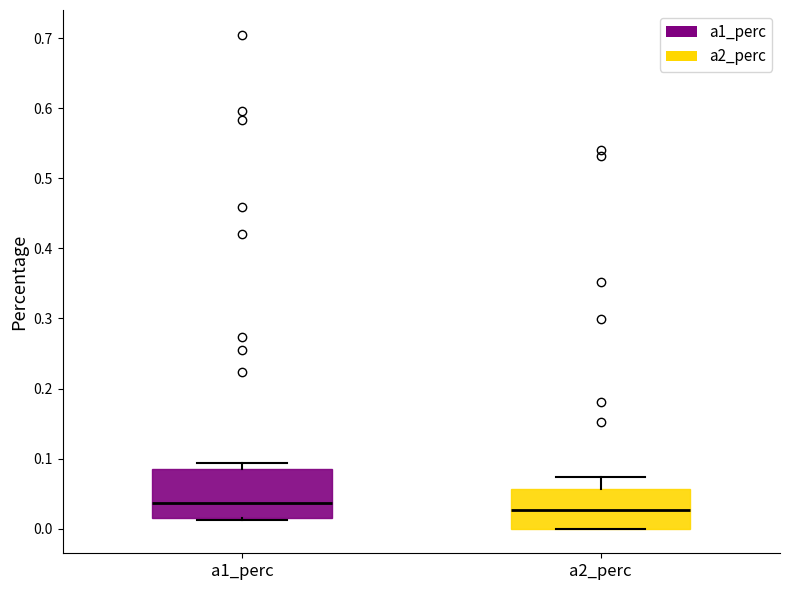

Reading left to right, read every box against the y-axis: the position of its median line, the range the box covers, and the ends of its whiskers. The values are not printed on the chart, so give them approximately, as read against the axis.

a1_perc: median 0.04, box 0.02 to 0.08, whiskers 0.01 to 0.09
a2_perc: median 0.03, box 0.00 to 0.06, whiskers 0.00 to 0.07